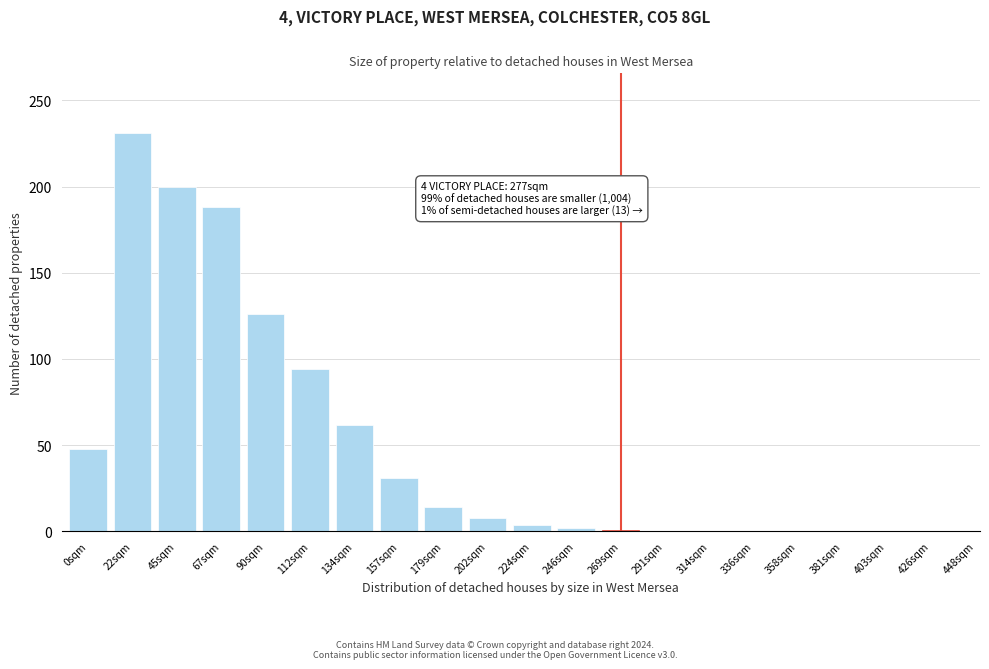

Where is the data nearest to the value 115?

90sqm